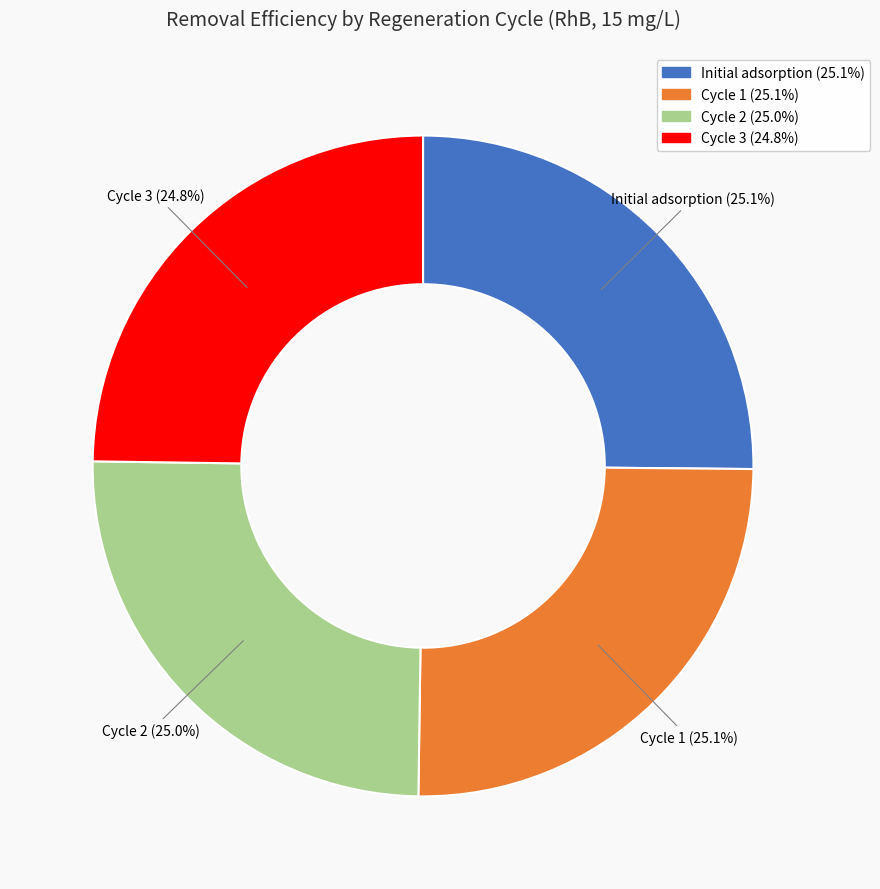

Does any single category account for the majority?

No